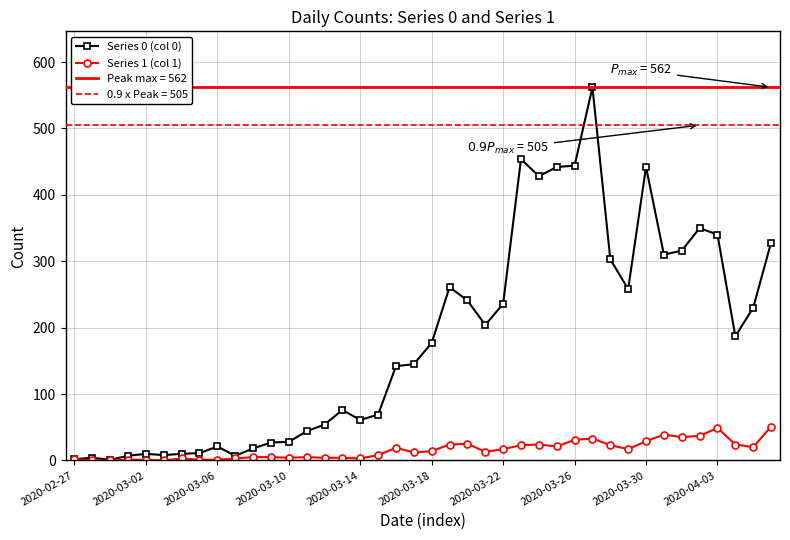

True or false: Series 0 (col 0) has more than 1 interior local peaks.

True